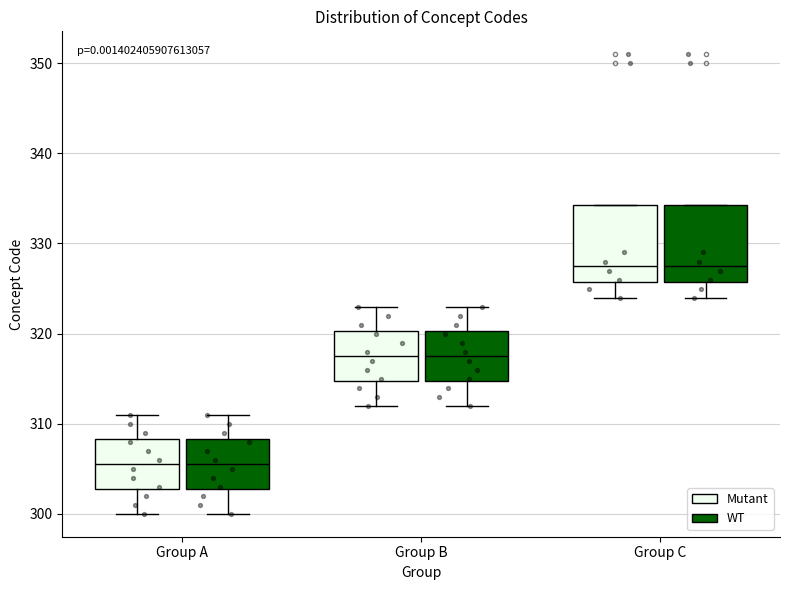

Reading left to right, read every box against the y-axis: the position of its median line, the range the box covers, and the ends of its whiskers. The values are not printed on the chart, so give them approximately, as read against the axis.

Group A (Mutant): median 306, box 303 to 308, whiskers 300 to 311
Group A (WT): median 306, box 303 to 308, whiskers 300 to 311
Group B (Mutant): median 318, box 315 to 320, whiskers 312 to 323
Group B (WT): median 318, box 315 to 320, whiskers 312 to 323
Group C (Mutant): median 328, box 326 to 334, whiskers 324 to 334
Group C (WT): median 328, box 326 to 334, whiskers 324 to 334